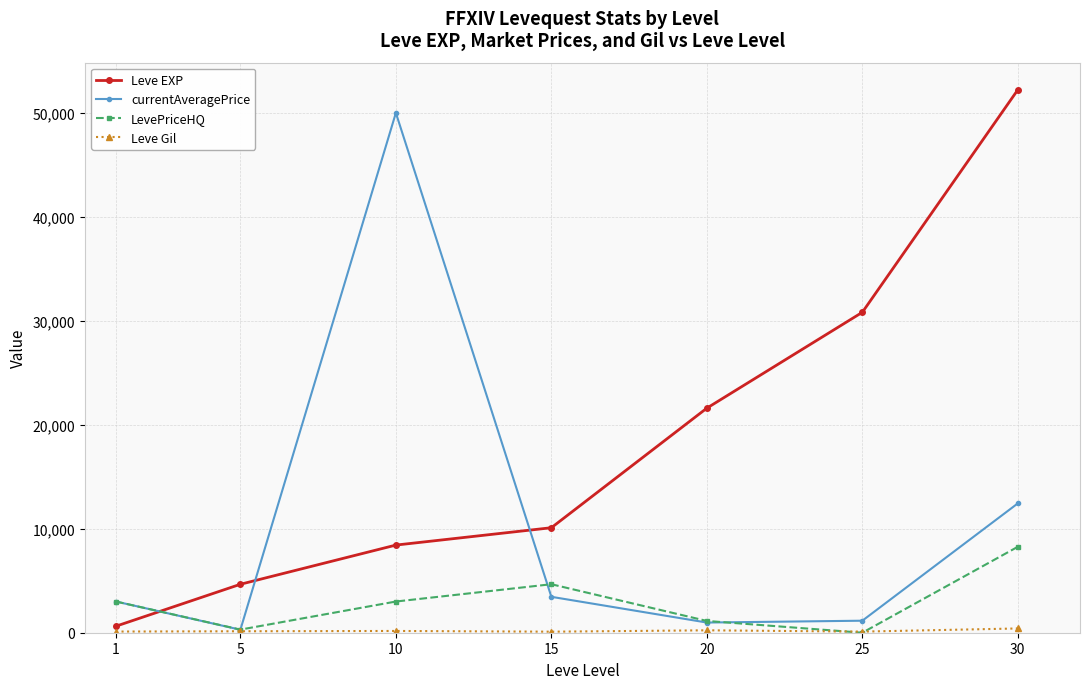

What is the greatest value displayed?

52220